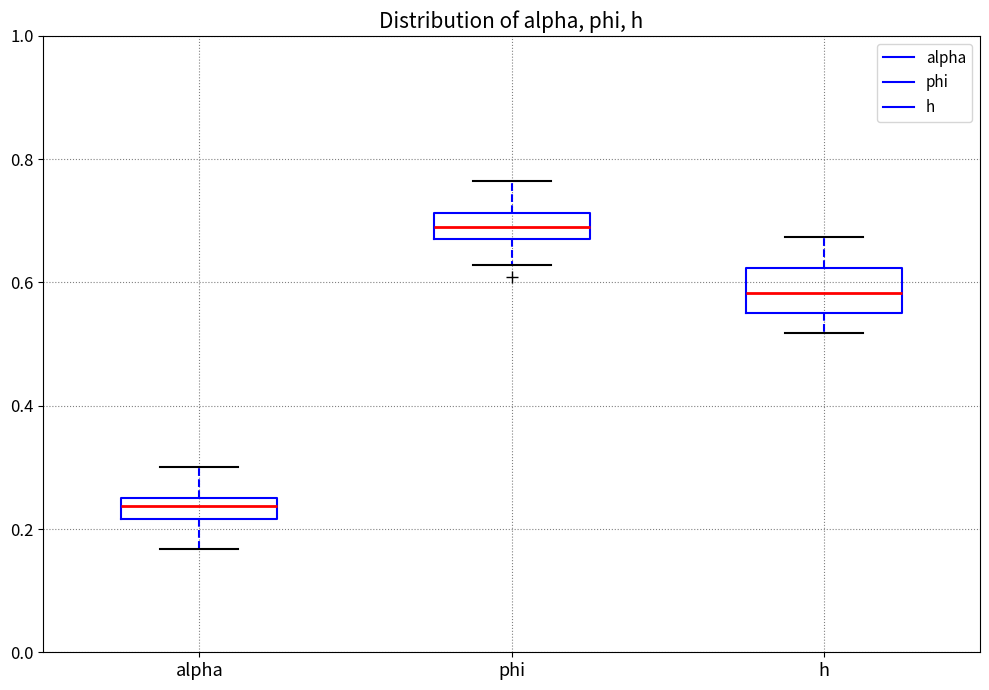

Reading left to right, transcribe this box plot: for each box, give where its median line is, the range the box spans, and where its two whiskers end, as read against the y-axis. The values are not printed on the chart, so give them approximately, as read against the axis.

alpha: median 0.24 (inside the box), box 0.22 to 0.24, whiskers 0.16 to 0.30
phi: median 0.70, box 0.68 to 0.72, whiskers 0.62 to 0.76
h: median 0.58, box 0.56 to 0.62, whiskers 0.52 to 0.68